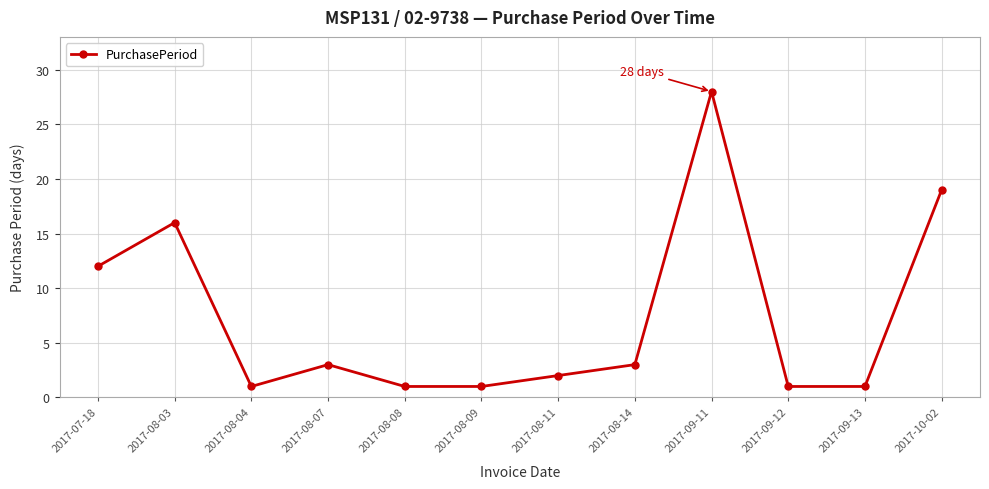

Between 2017-08-03 and 2017-09-11, which is larger?

2017-09-11